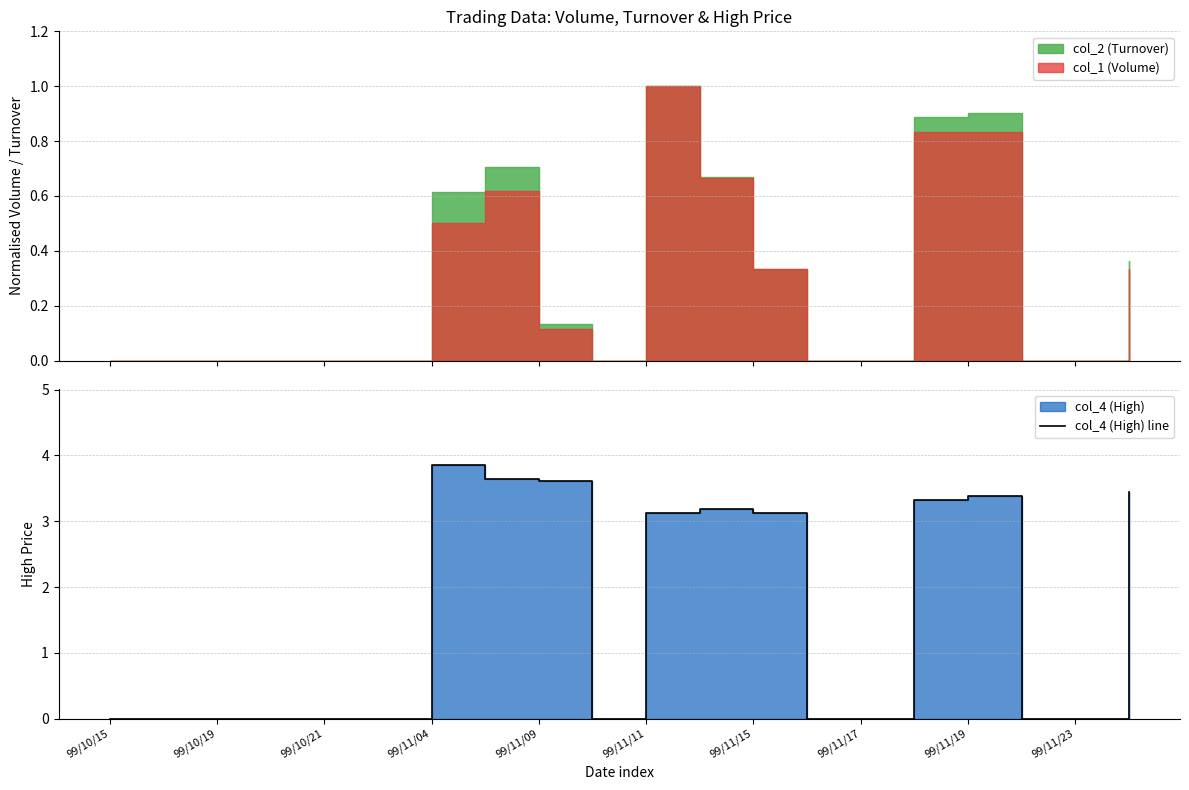

Does the chart have visible grid lines?

Yes